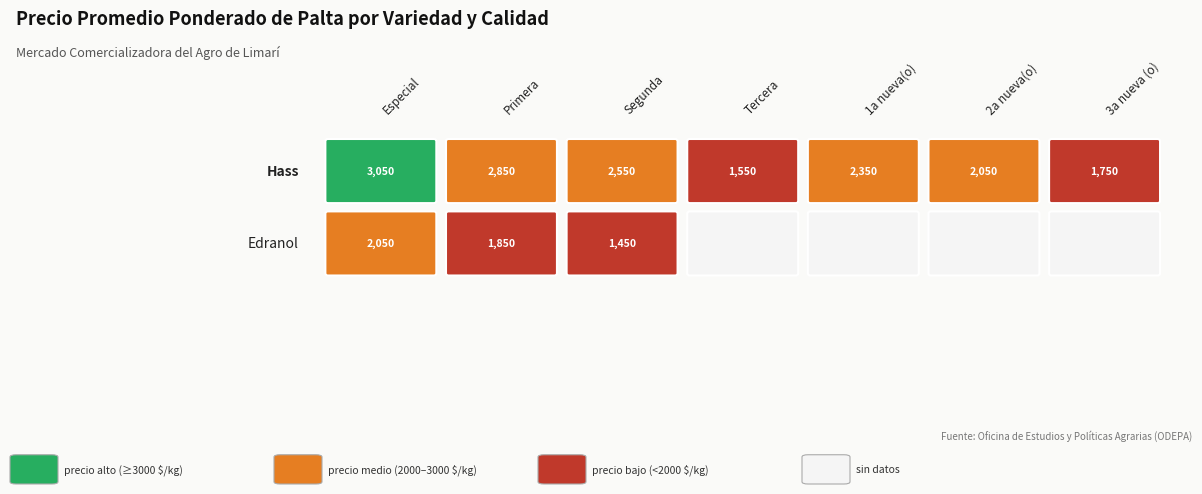

At how many categories does at least one series exceed 1400?

7